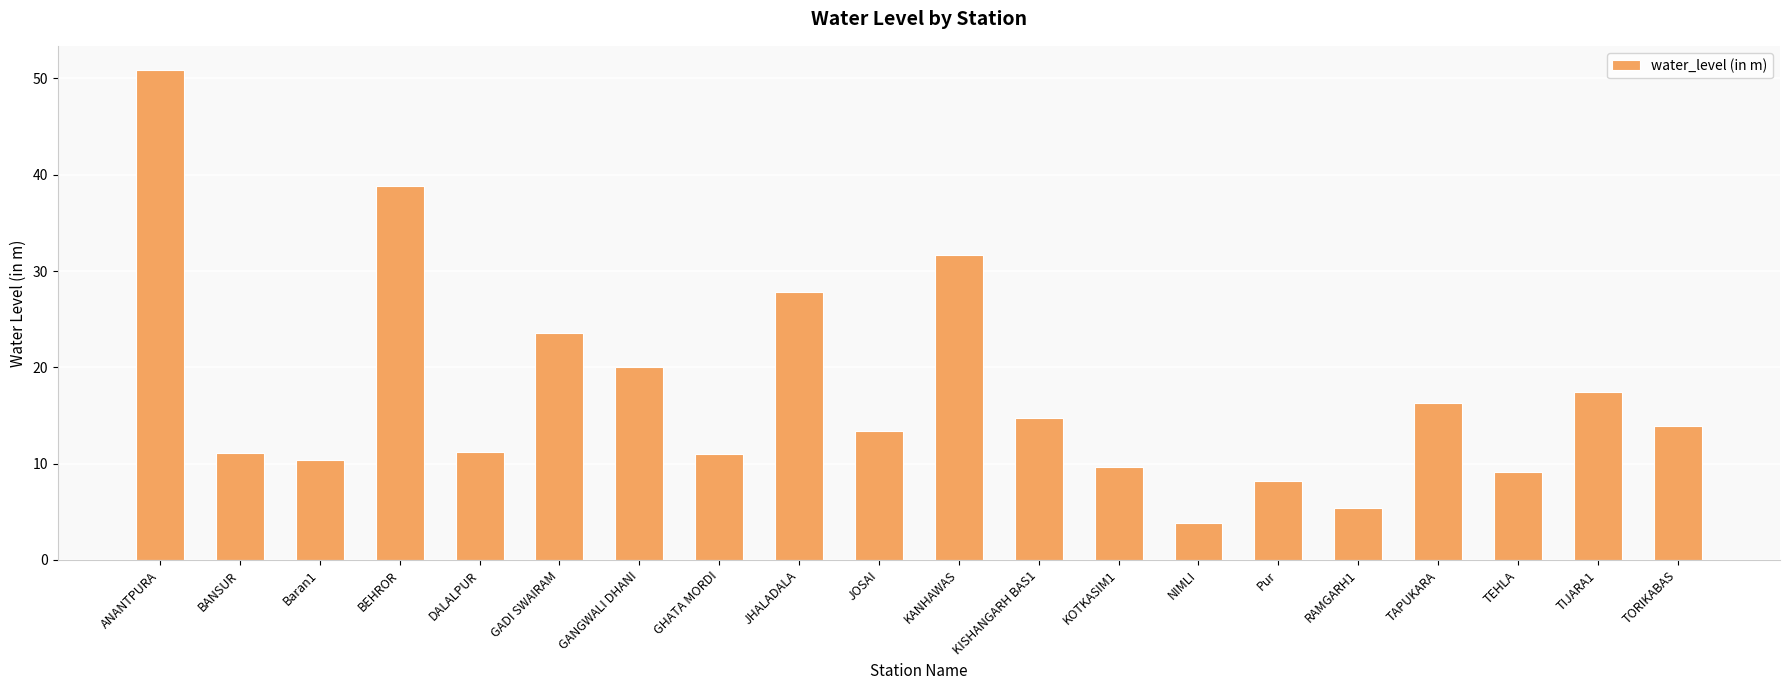

What is the ratio of the value at Baran1 to the value at TORIKABAS?

0.7